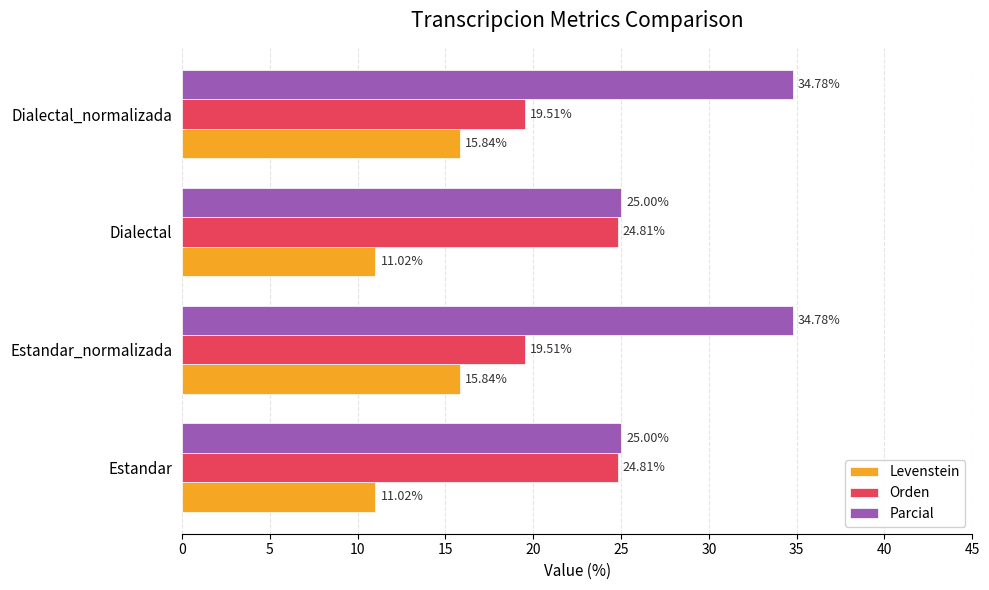

At Estandar_normalizada, list the series in order from smallest to largest.

Levenstein, Orden, Parcial